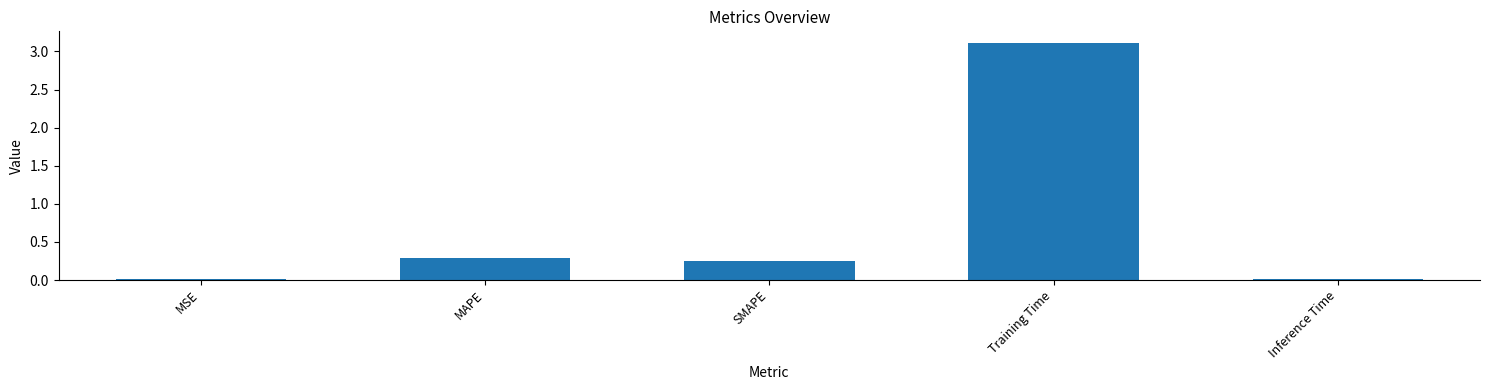

Is it true that the value at MSE is 0.0?

True